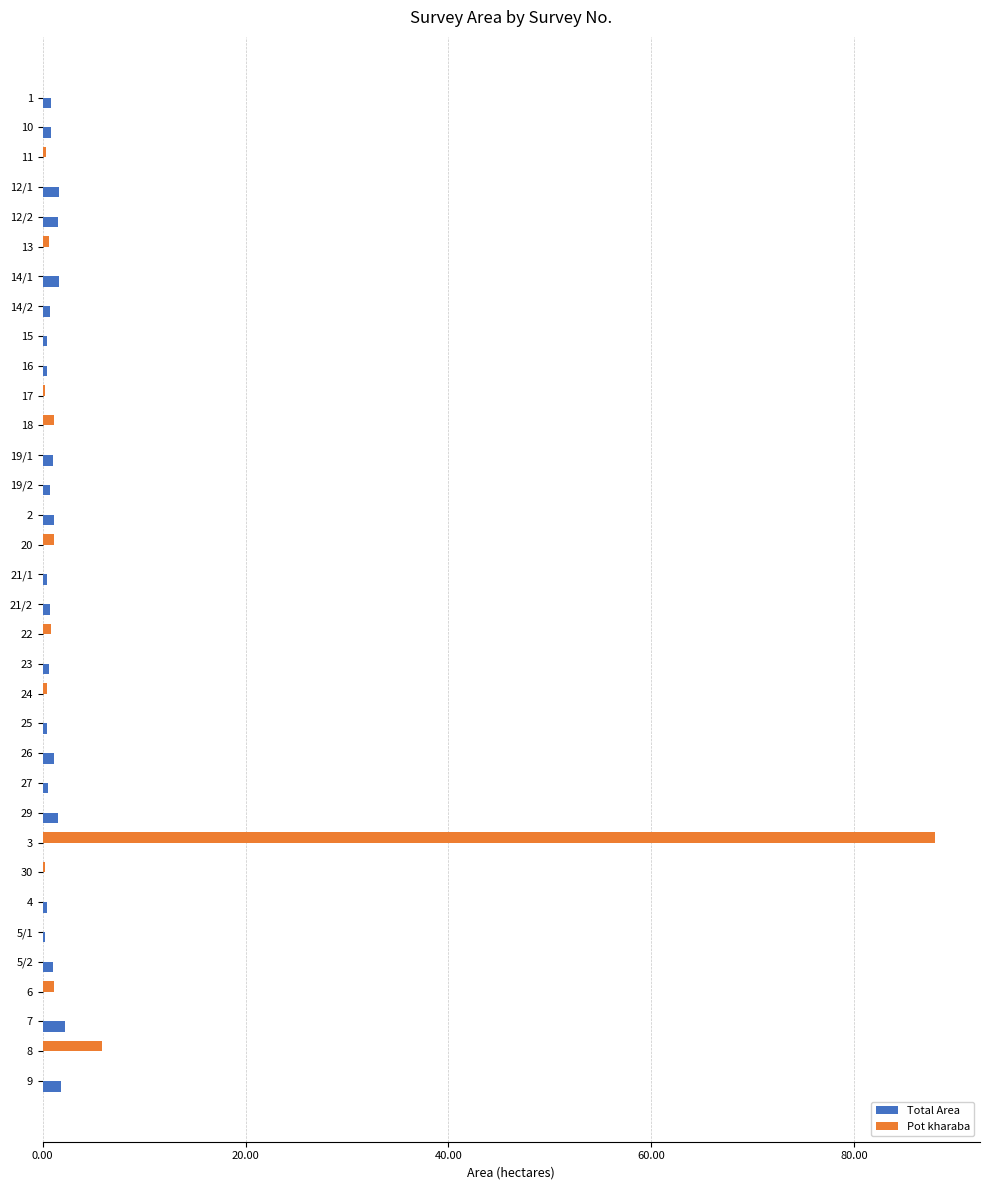

How many data points does each series have?

34